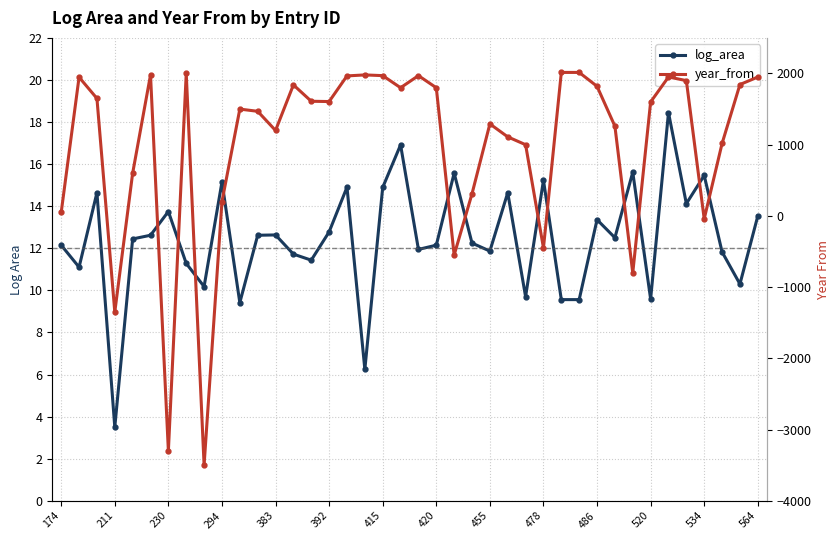

What is the lowest value of the log_area series?

3.5